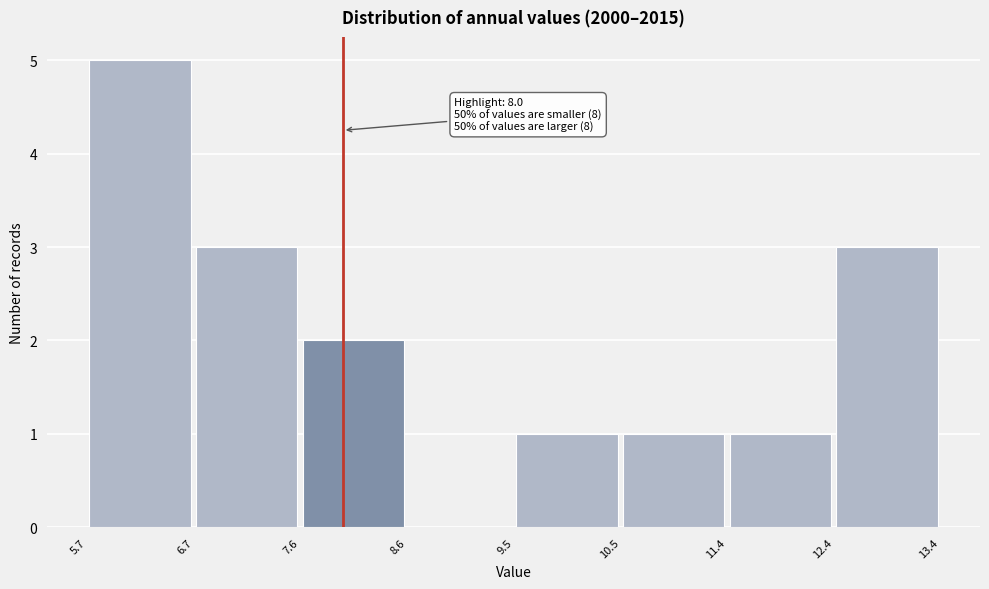

Which range on the x-axis has the tallest bar?

5.7 to 6.7